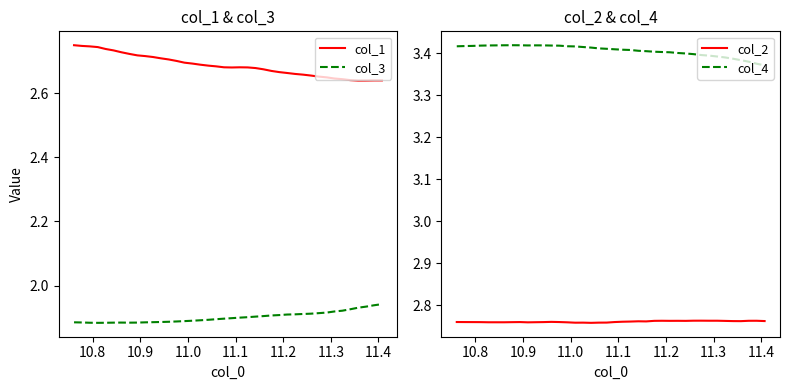

In col_2, how many points are lower than both neighbors (excluding endpoints)?

9